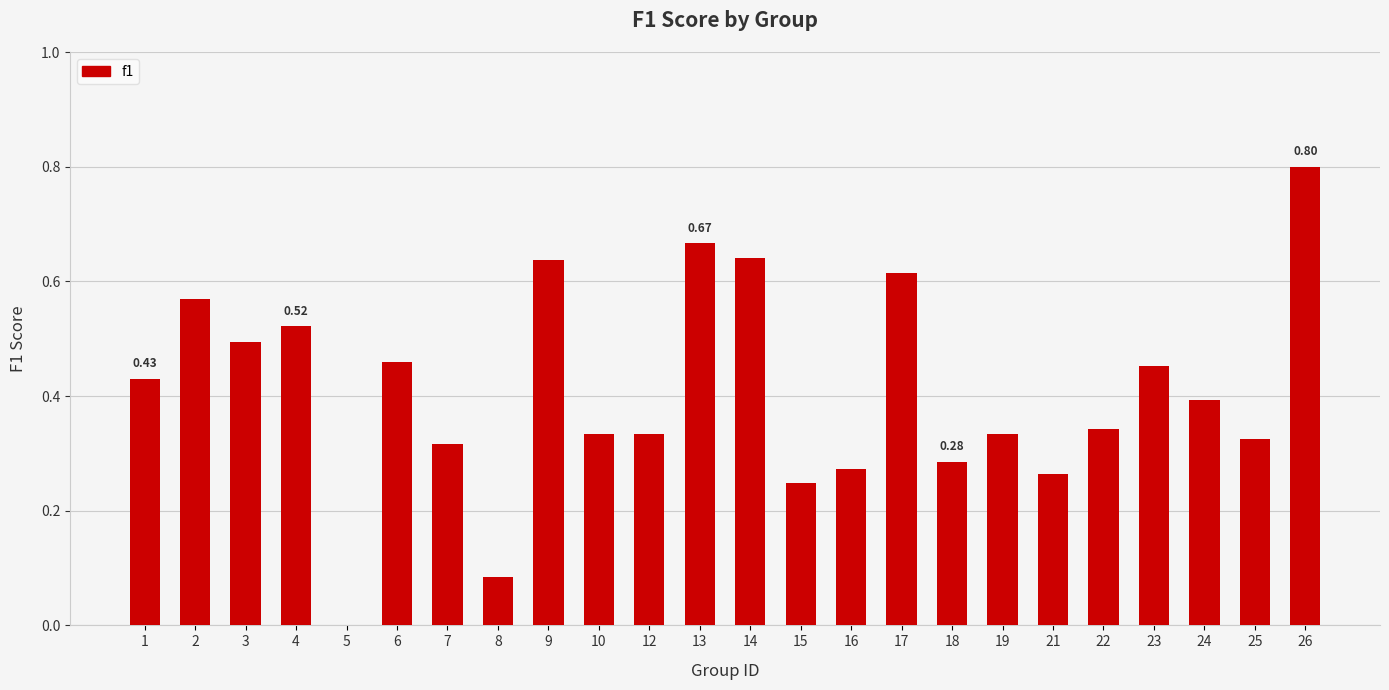

What is the sum of all values?

9.8